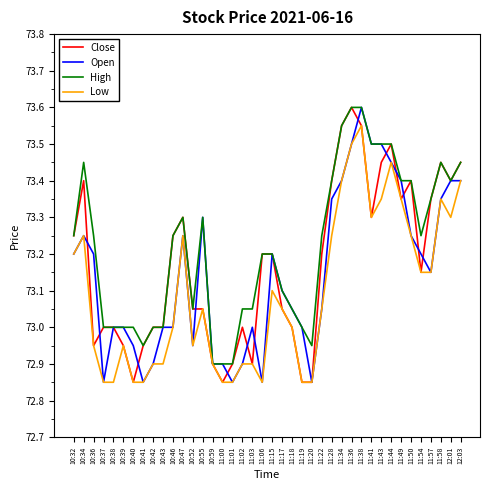

Which series has the largest total across all categories?

High